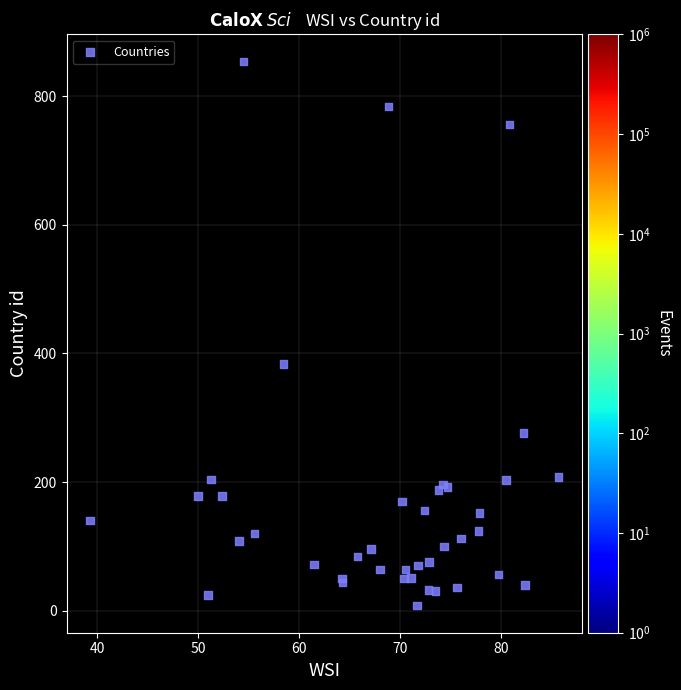

What Y value in the scatter plot is closest to 431?

384